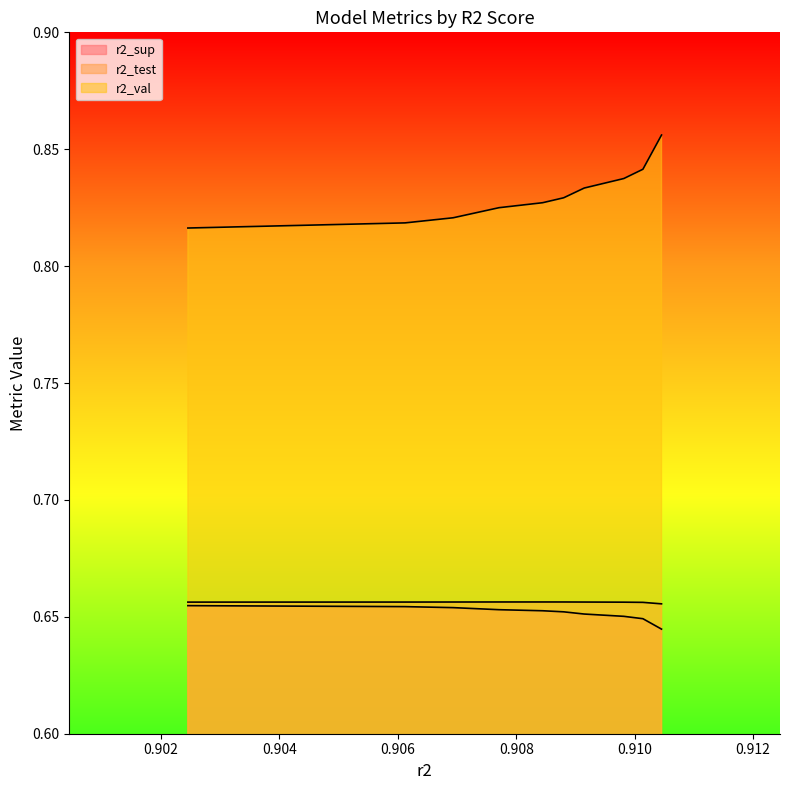

True or false: r2_test and r2_val intersect in this chart.

False